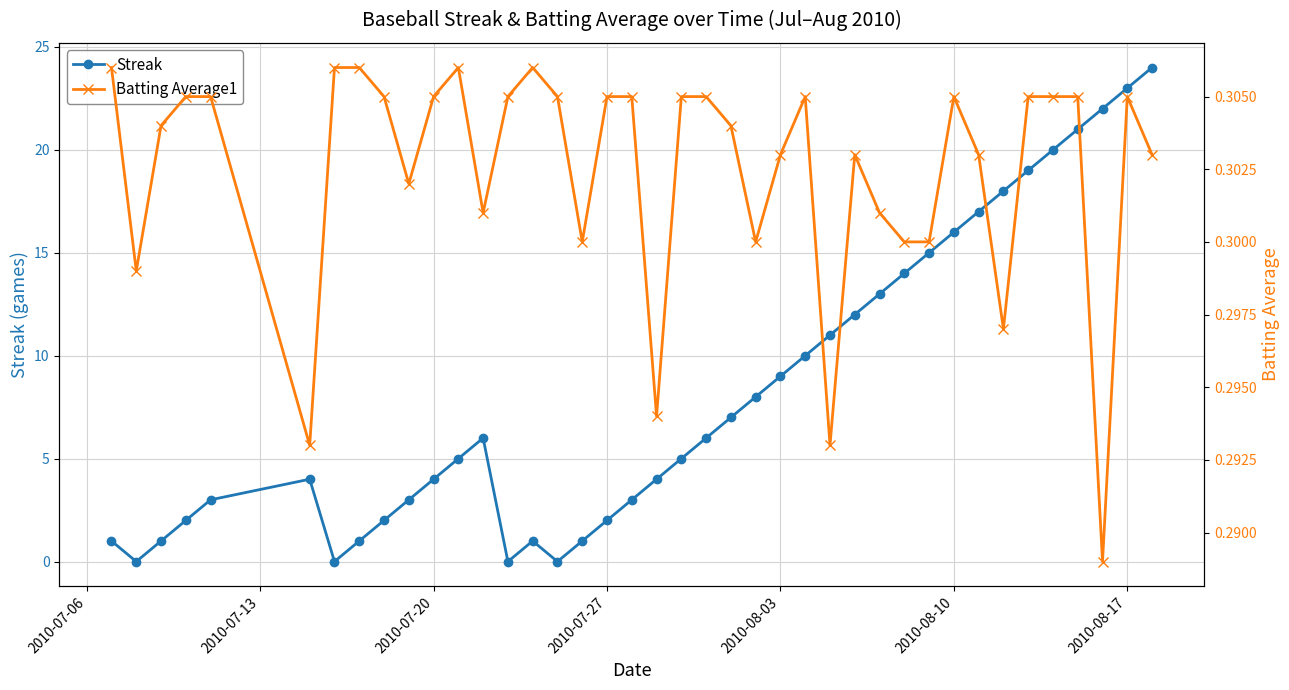

At how many categories does at least one series exceed 15?

9